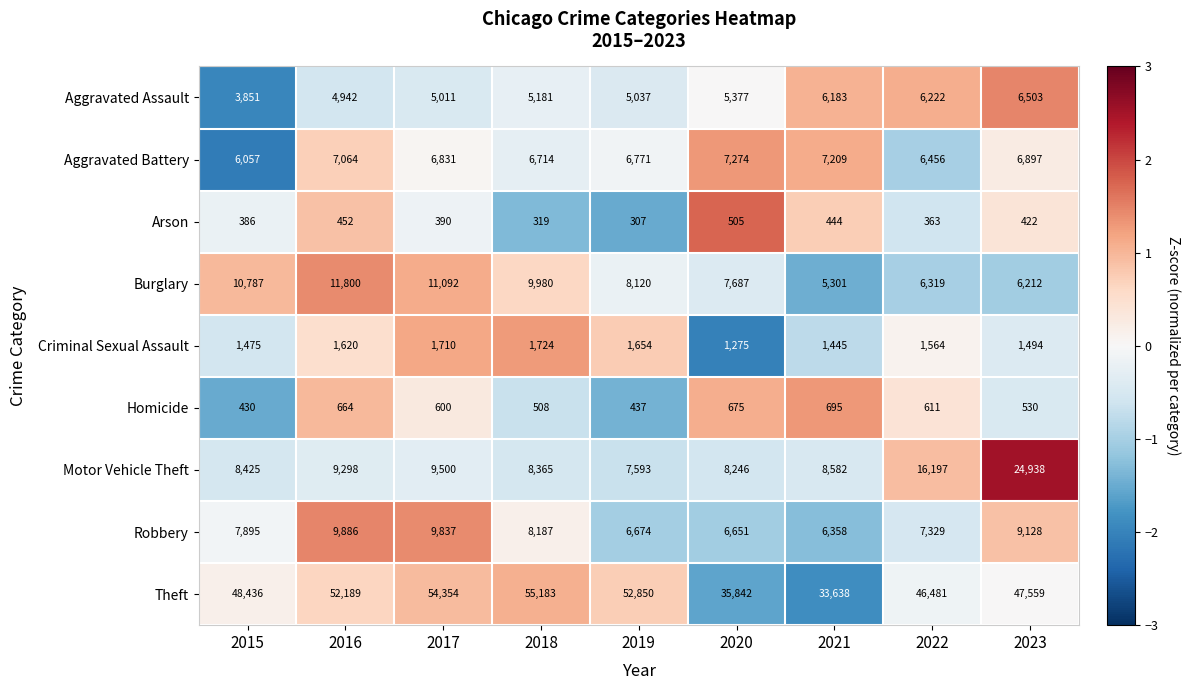

List the labels in order of Theft value, smallest first.

2021, 2020, 2022, 2023, 2015, 2016, 2019, 2017, 2018